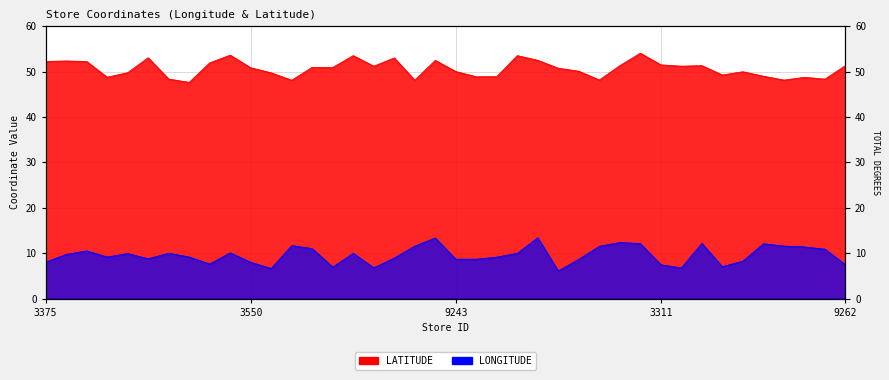

Where is the first local maximum for LATITUDE?

3167